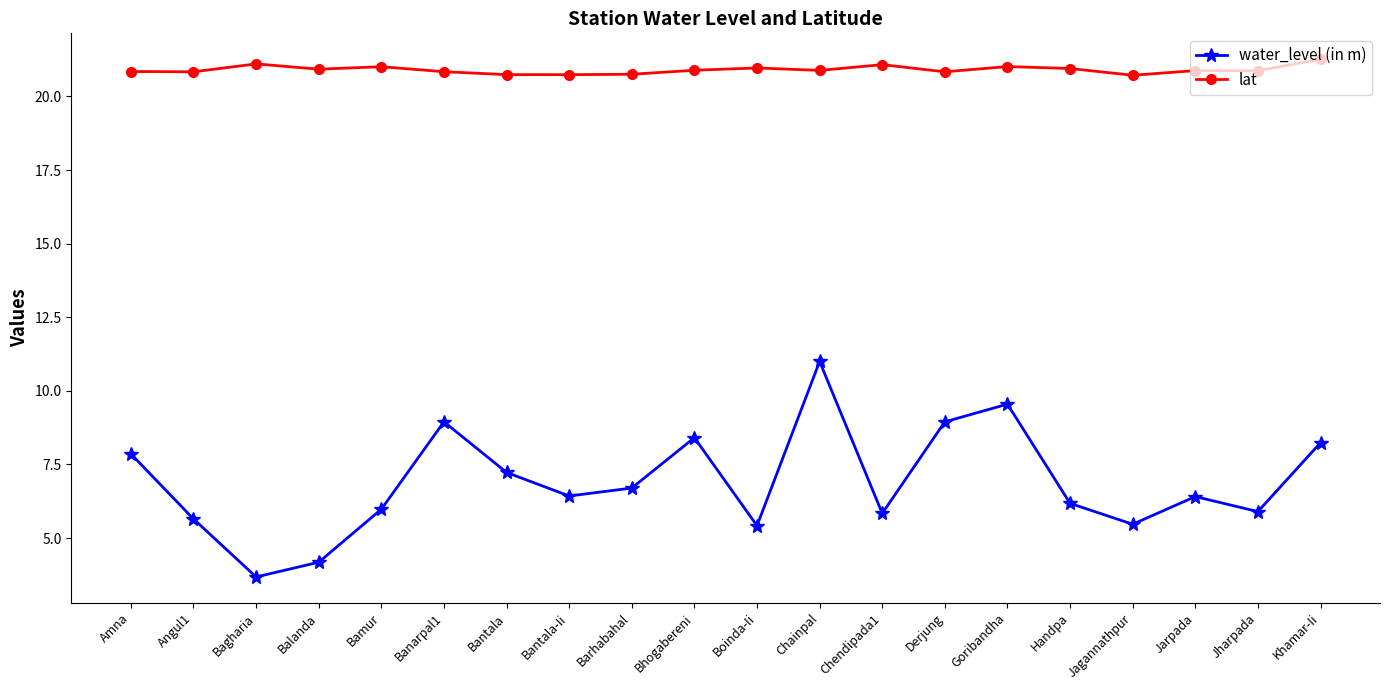

Is the value of water_level (in m) at Goribandha greater than the value of lat at Jarpada?

No